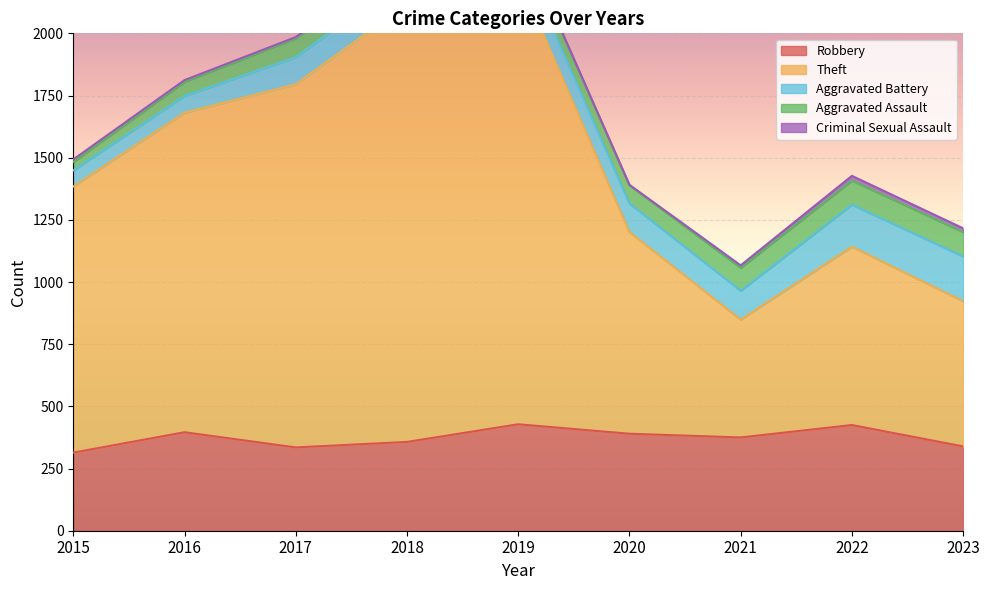

What is the maximum value shown in the chart?

1801